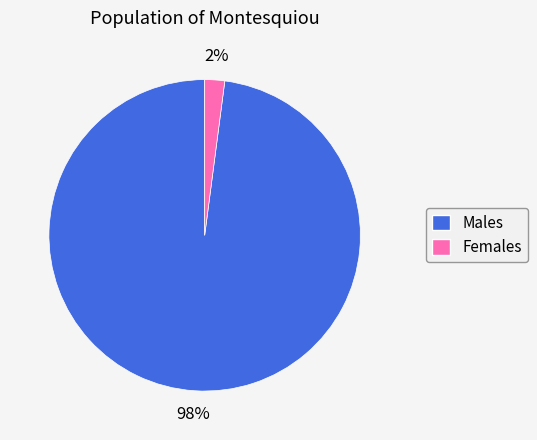

To the nearest percent, what is the difference between the largest and smallest slice percentages?

96%